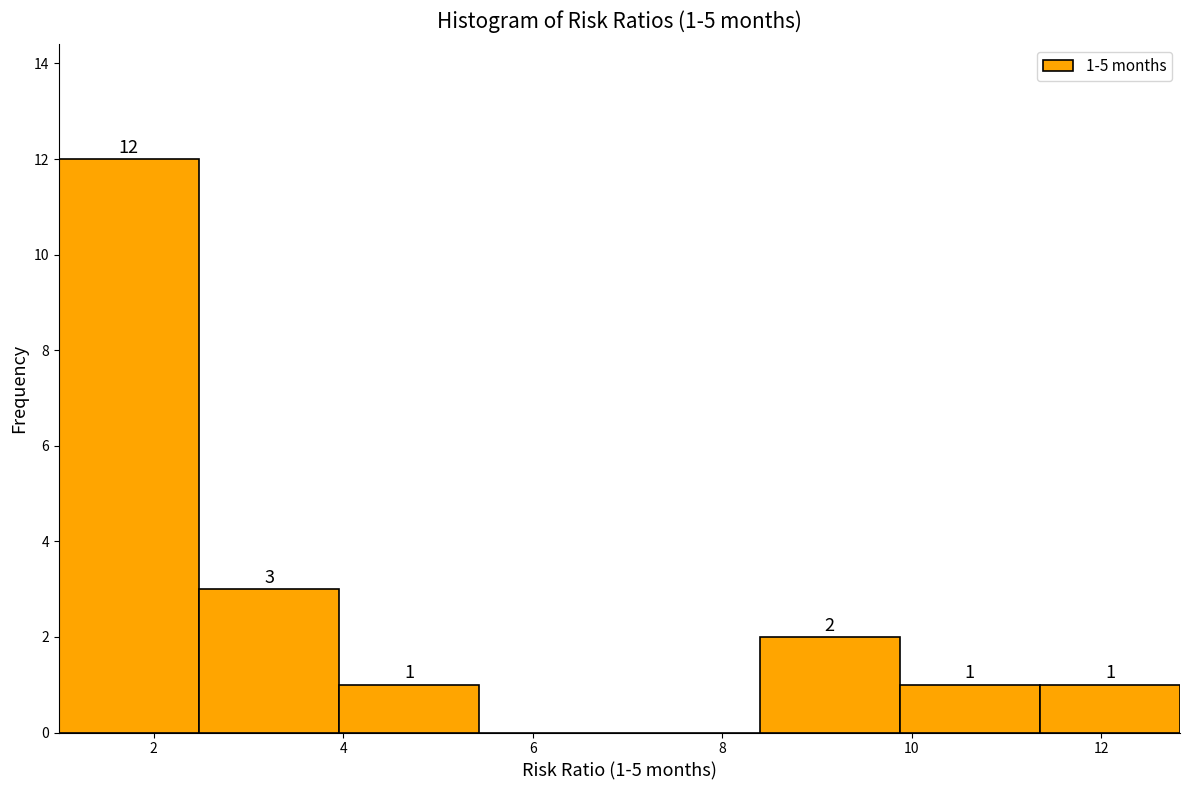

Which range on the x-axis has the tallest bar?

1.0 to 2.4